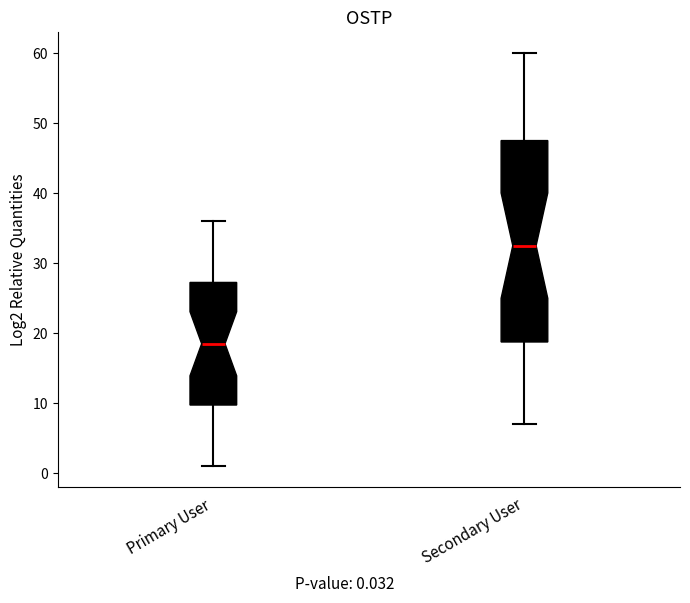

Reading left to right, transcribe this box plot: for each box, give where its median line is, the range the box spans, and where its two whiskers end, as read against the y-axis. The values are not printed on the chart, so give them approximately, as read against the axis.

Primary User: median 19, box 10 to 27, whiskers 1 to 36
Secondary User: median 33, box 19 to 48, whiskers 7 to 60